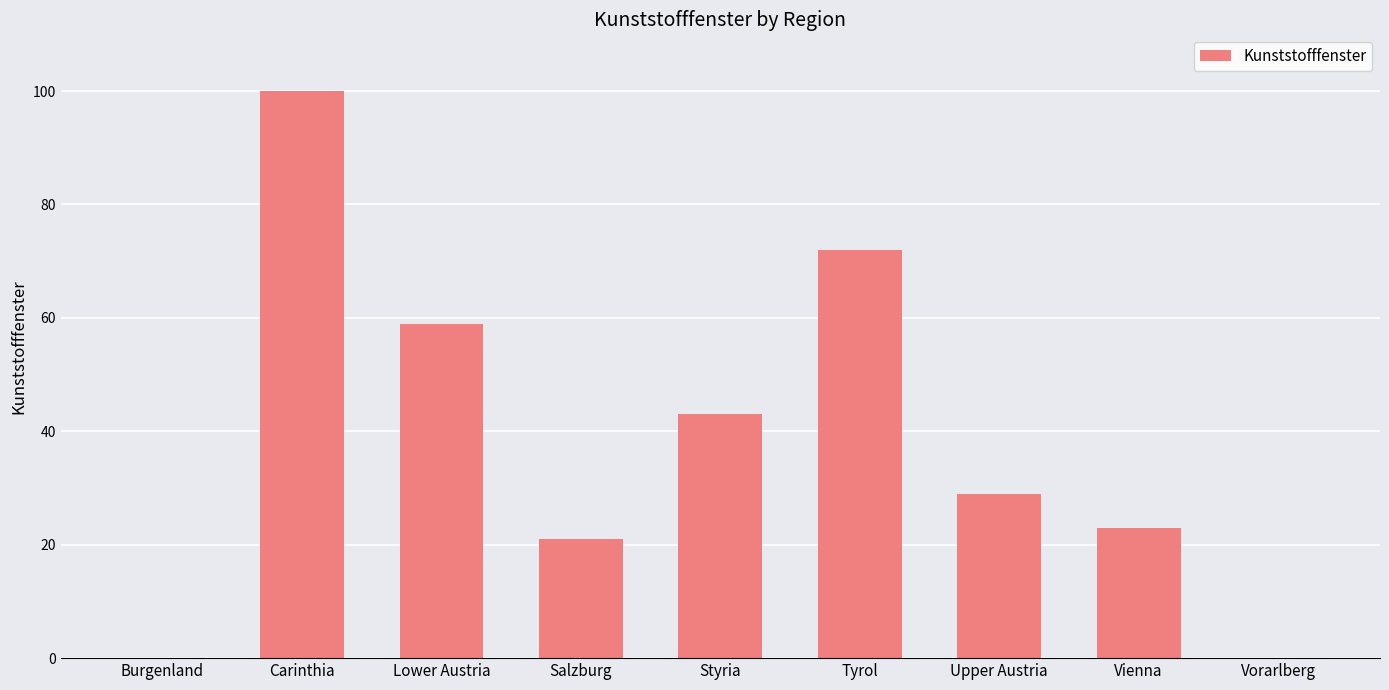

The value at Burgenland is 0. True or false?

True